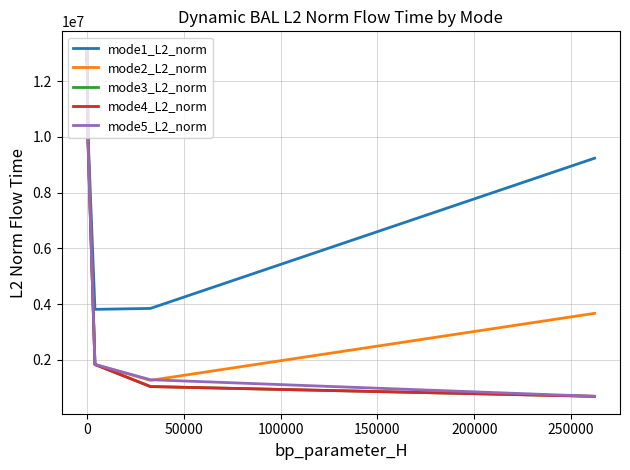

What is the minimum value shown in the chart?

689779.7